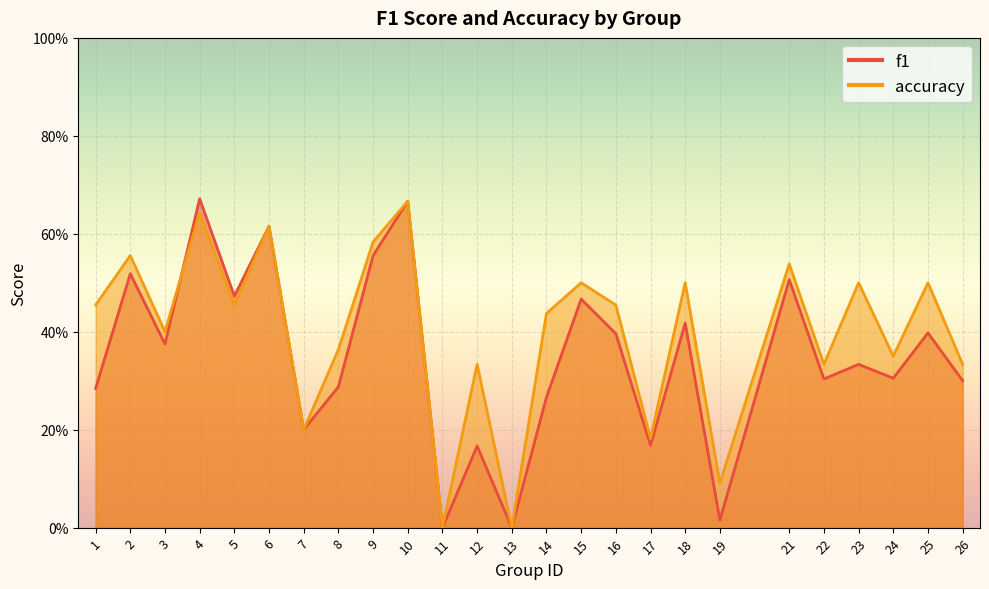

True or false: f1 has more than 0 points higher than both neighbors.

True